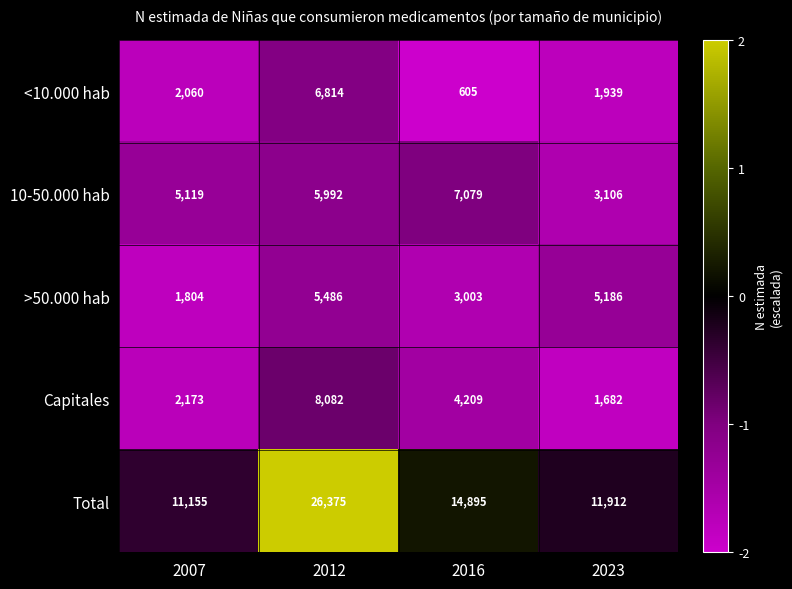

Reading right to left, extract all data points from this chart.

<10.000 hab: 2023=1939	2016=605	2012=6814	2007=2060
10-50.000 hab: 2023=3106	2016=7079	2012=5992	2007=5119
>50.000 hab: 2023=5186	2016=3003	2012=5486	2007=1804
Capitales: 2023=1682	2016=4209	2012=8082	2007=2173
Total: 2023=11912	2016=14895	2012=26375	2007=11155